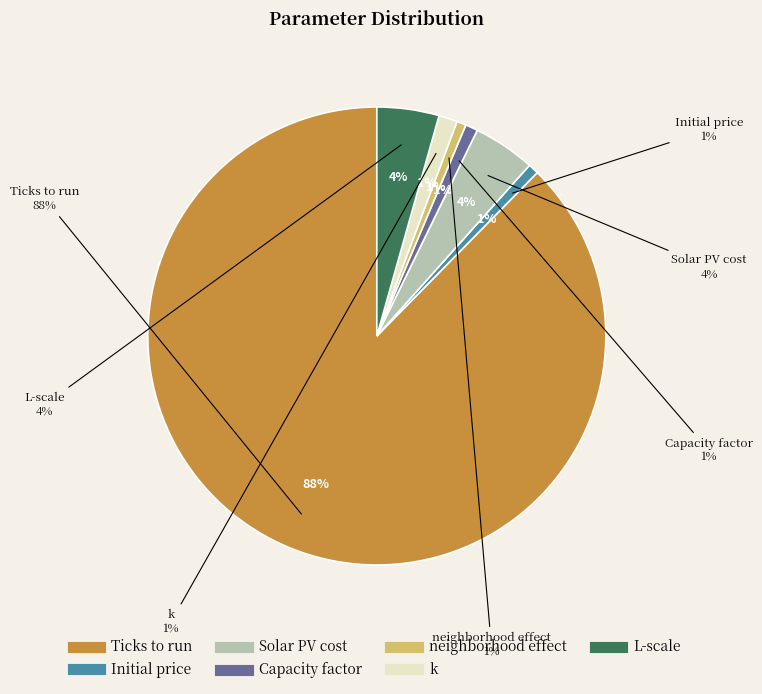

Does Ticks to run represent more than half of the total?

Yes